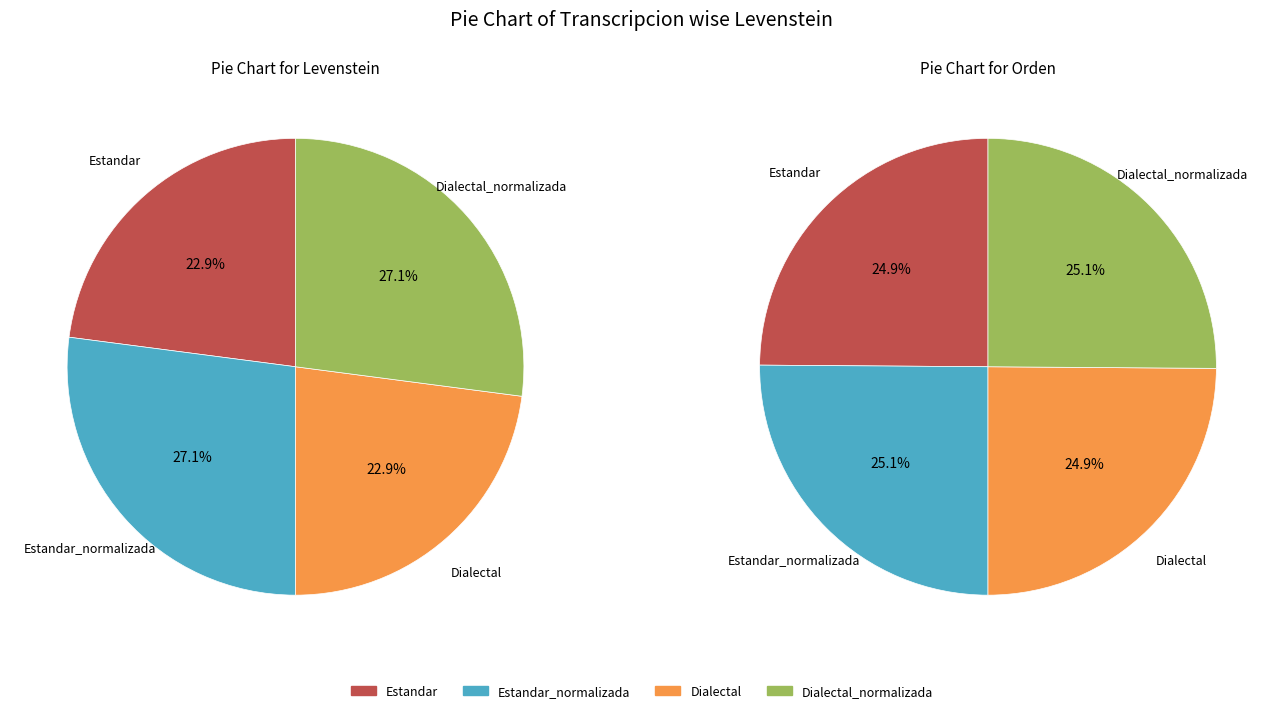

Which category has the biggest portion of the pie?

Estandar_normalizada